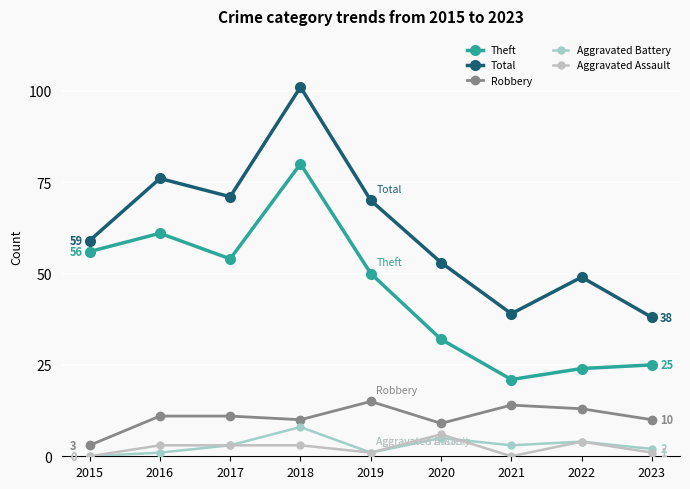

What is the spread (max minus min) of values at 2016?

75